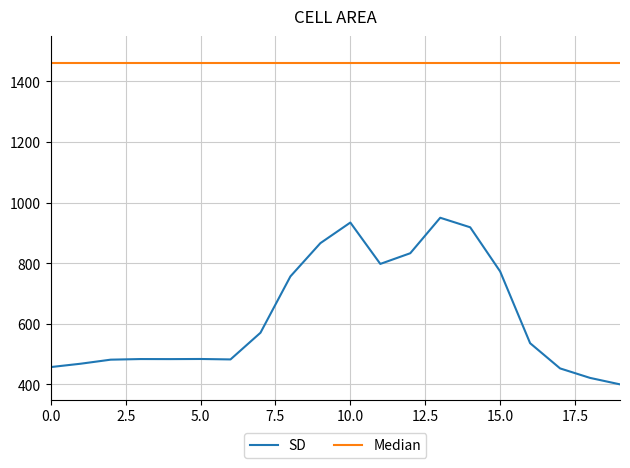

True or false: SD and Median intersect in this chart.

False